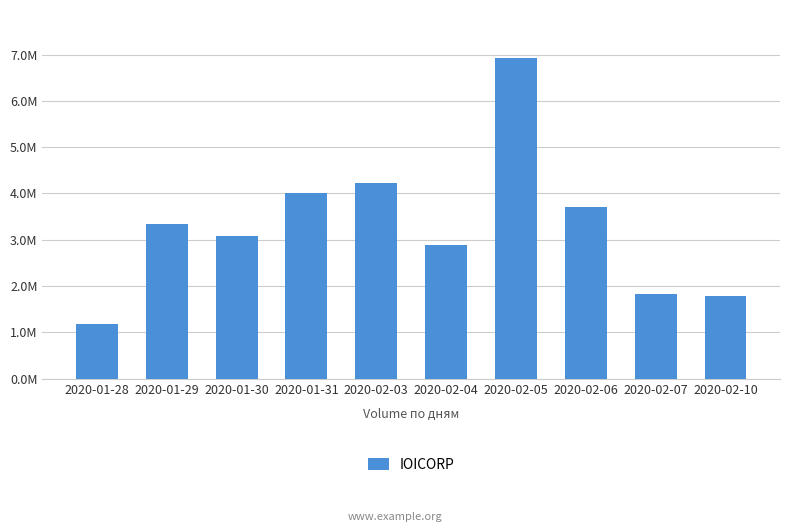

At which label is the value closest to 4052000?

2020-01-31